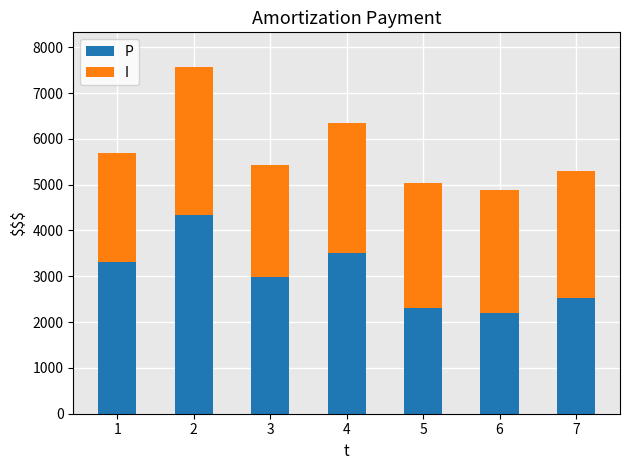

What are all the series names shown in the legend?

P, I